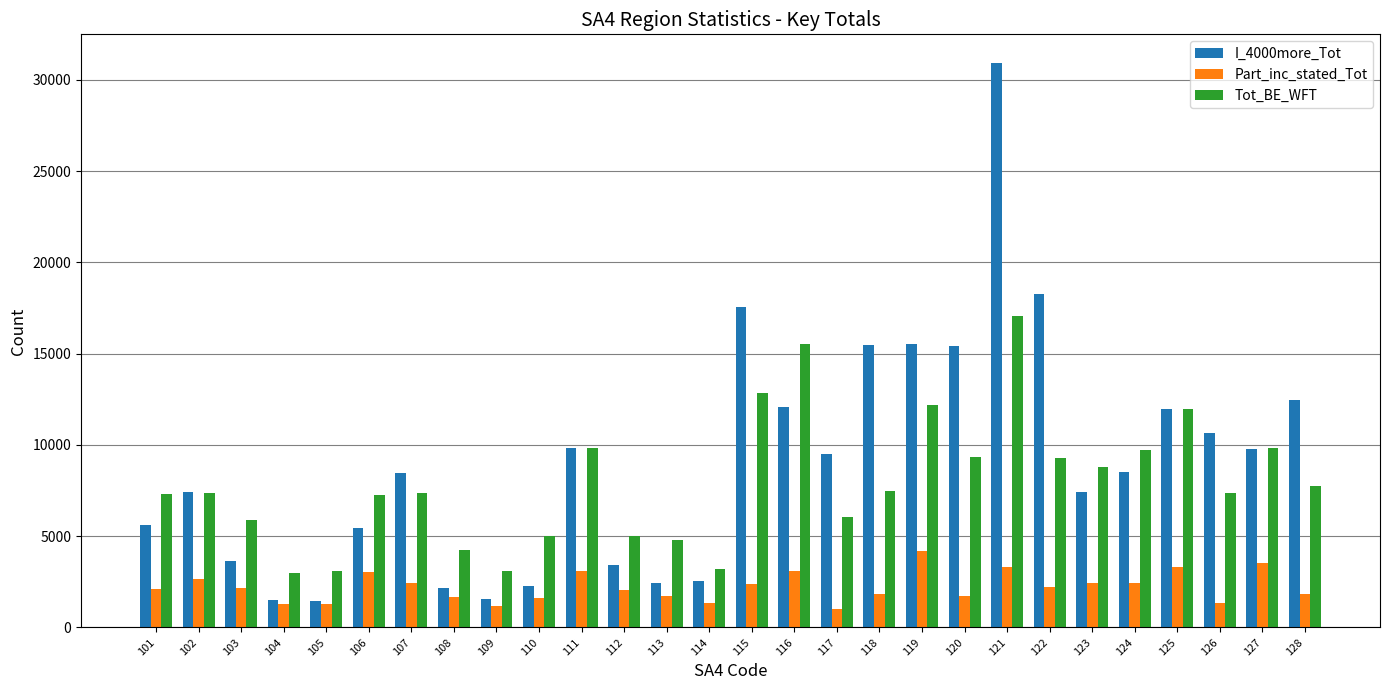

At how many categories does at least one series exceed 23378?

1